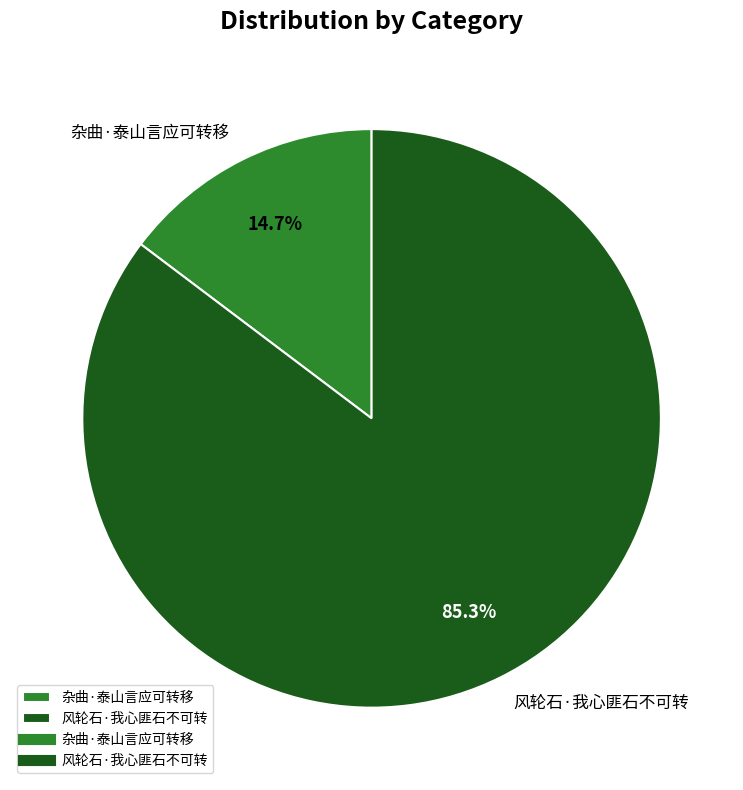

To the nearest percent, what is the difference between the 杂曲·泰山言应可转移 and 风轮石·我心匪石不可转 slice percentages?

71%